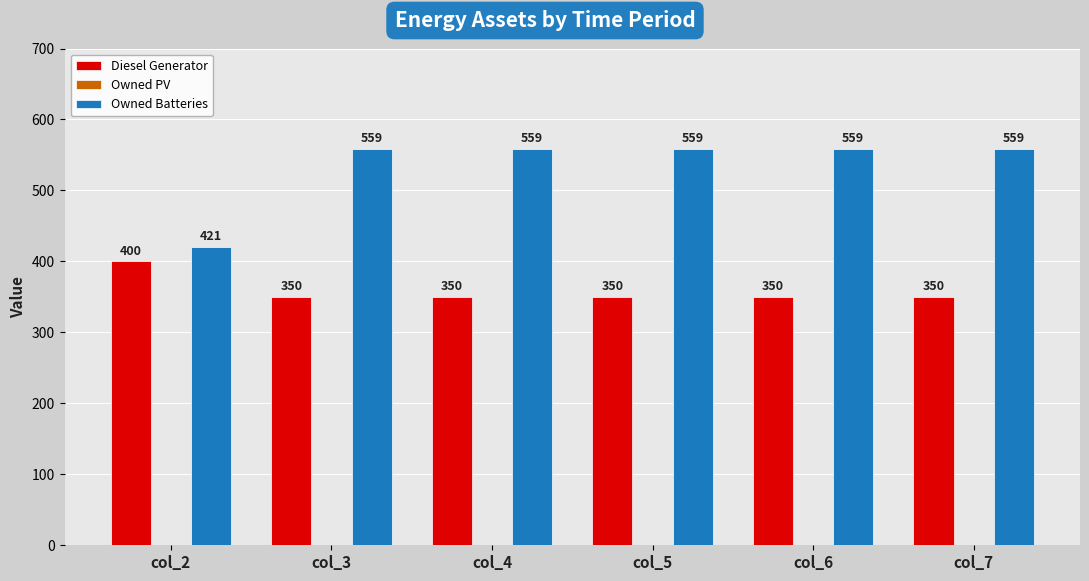

How many categories are shown in the chart?

6